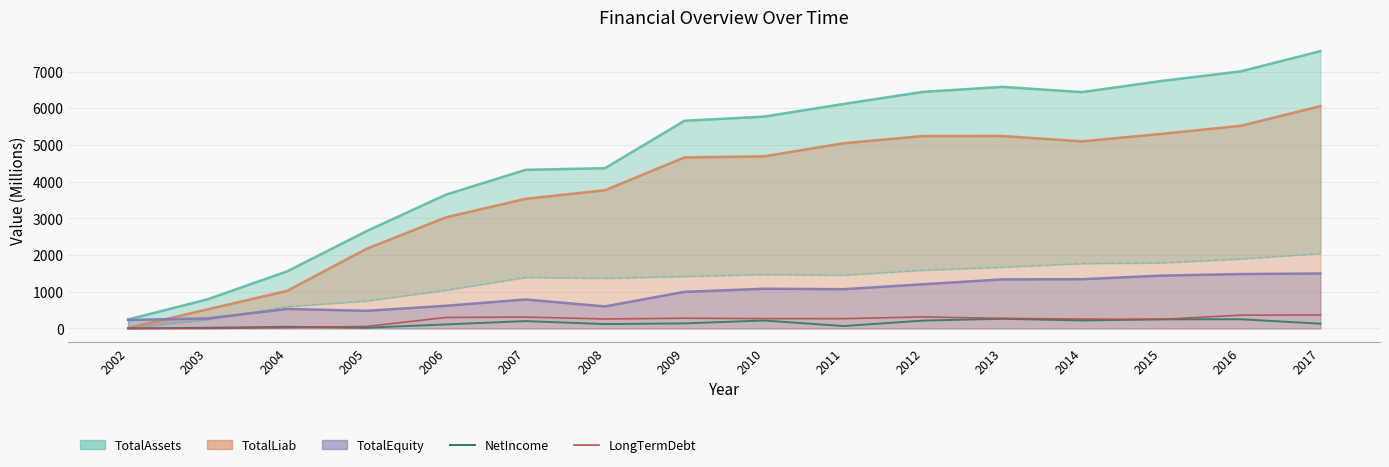

Is the value of NetIncome at 2012 greater than the value of LongTermDebt at 2007?

No